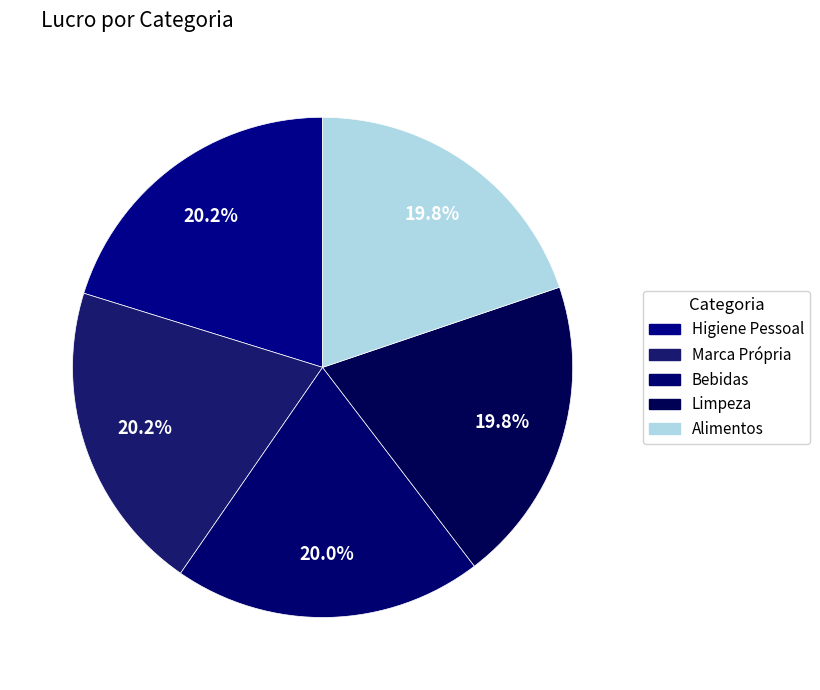

Rank the categories by value from lowest to highest.

Alimentos, Limpeza, Bebidas, Marca Própria, Higiene Pessoal